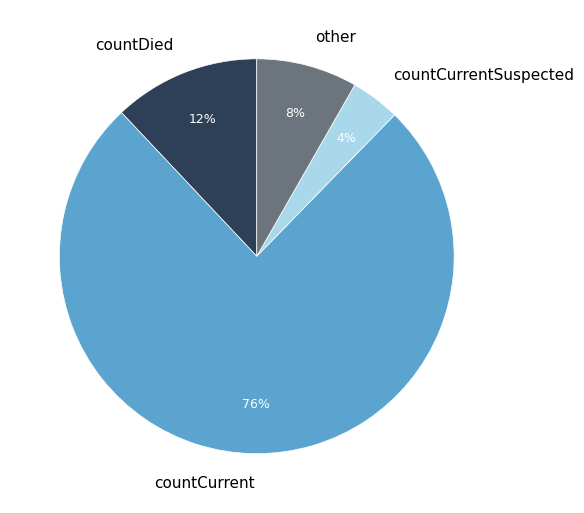

To the nearest percent, what percentage of the pie is countCurrent?

76%